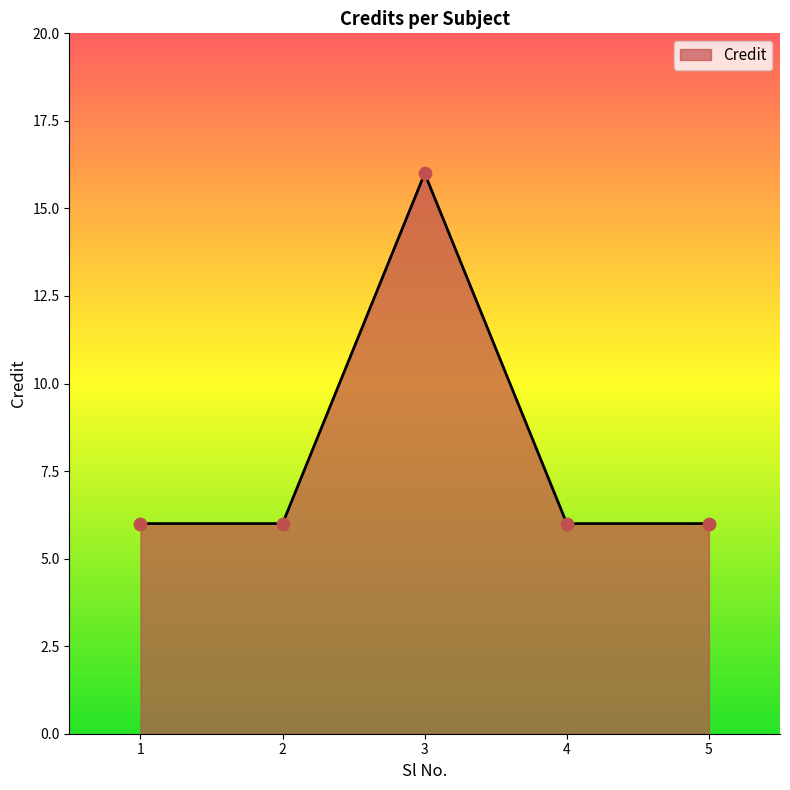

Approximately how many times larger is the value at 3 compared to 1?

2.7